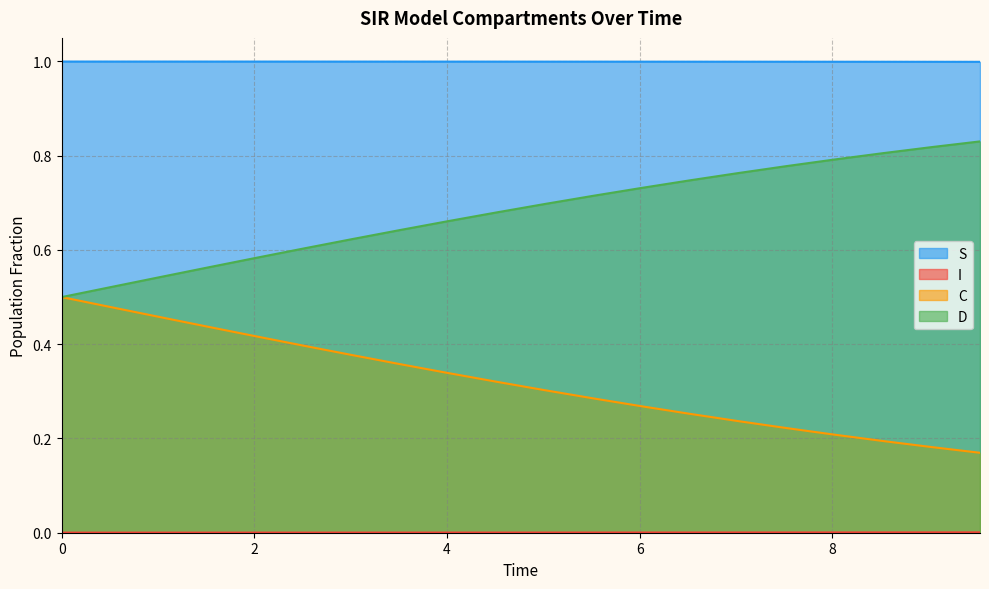

Which has a higher value, 3.511705685618729 or 4.51505016722408?

3.511705685618729